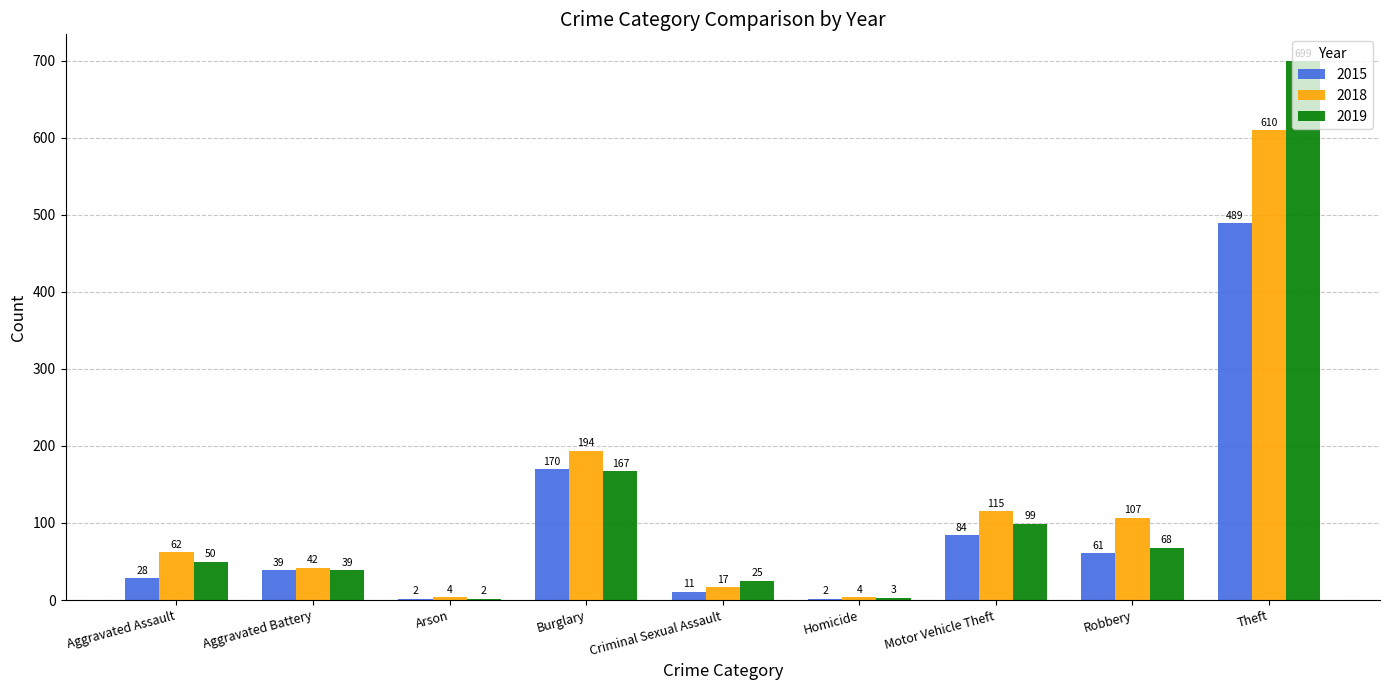

Which series has the largest range (max minus min)?

2019